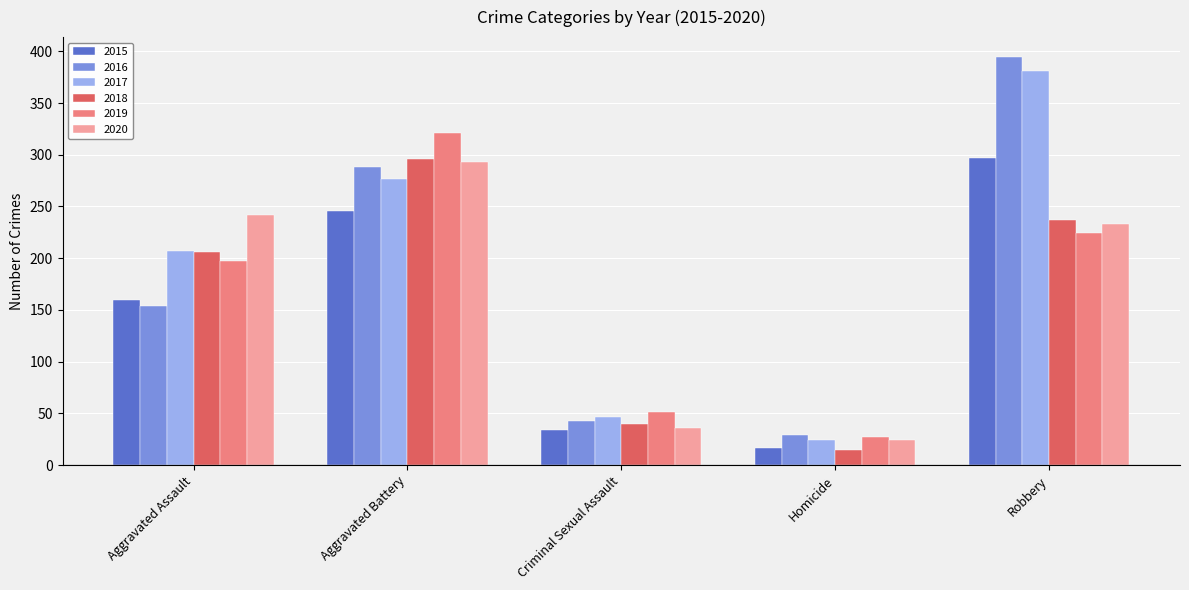

What is the label of the 5th bar from the left?

Robbery